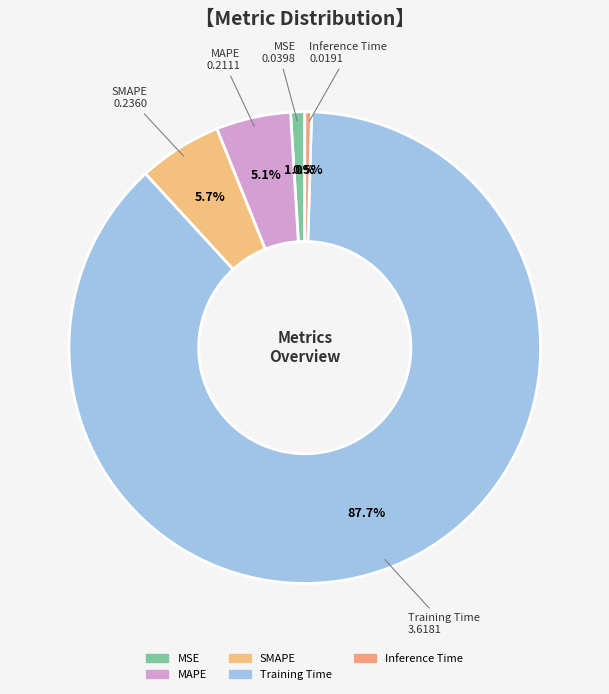

To the nearest percent, what percentage of the pie is Training Time?

88%